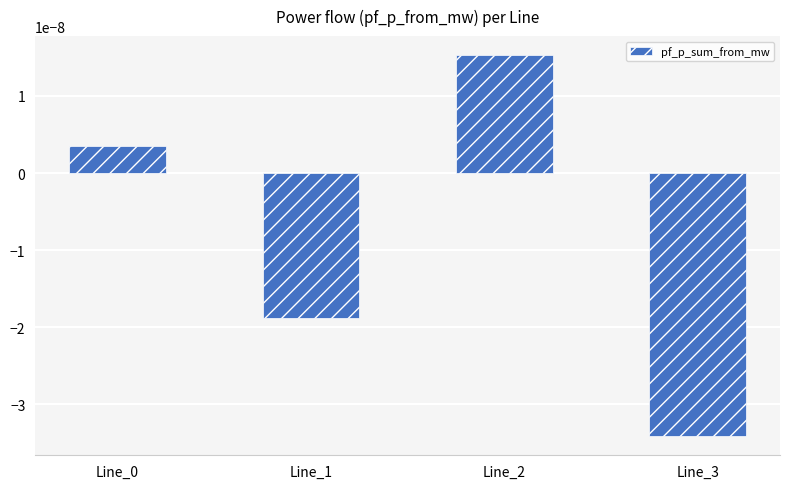

Which label corresponds to the largest value in the chart?

Line_2